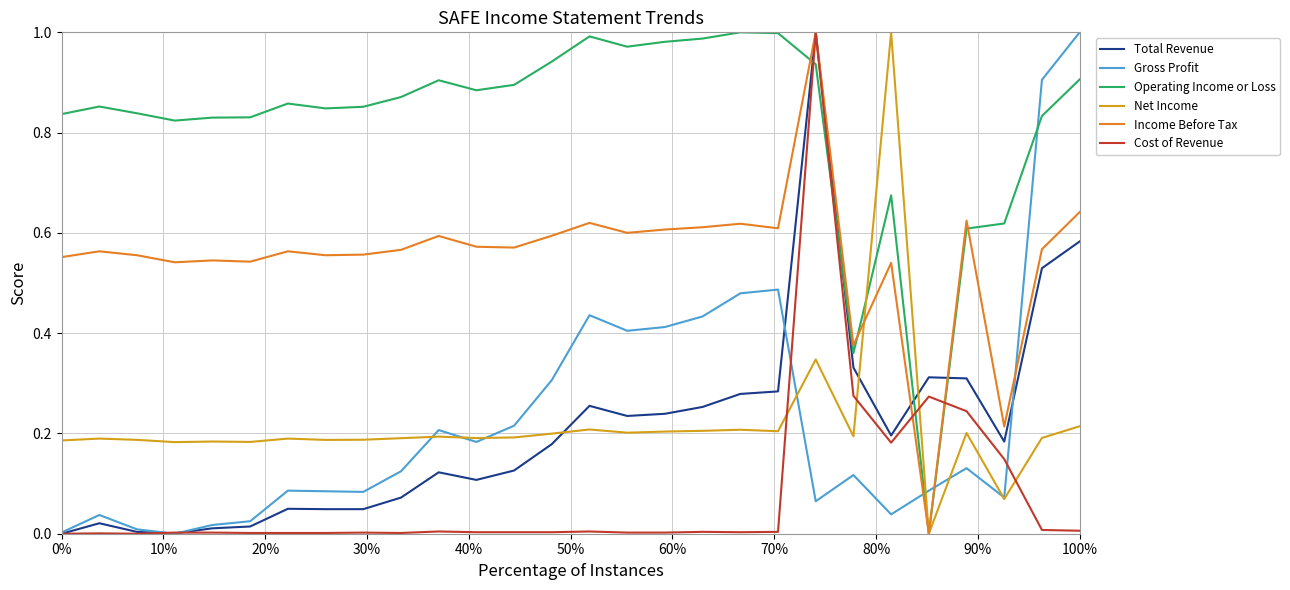

How many times do Gross Profit and Operating Income or Loss cross each other?

3